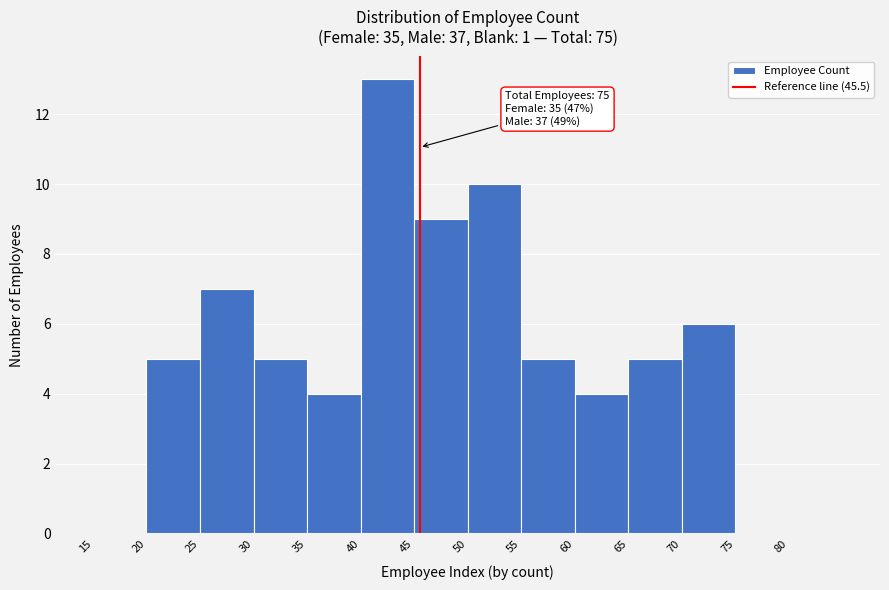

Which range on the x-axis has the tallest bar?

40 to 45